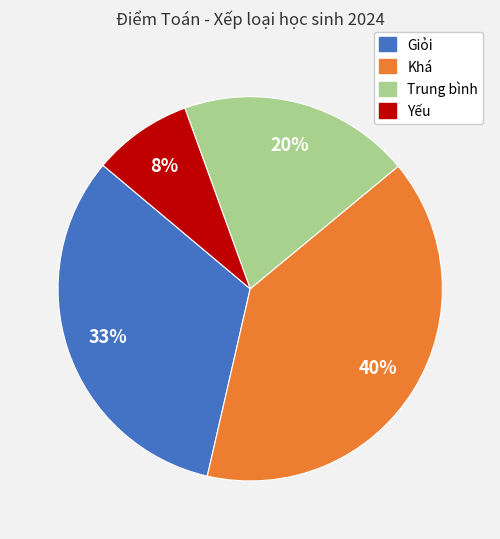

To the nearest percent, what percentage of the pie is Giỏi?

33%